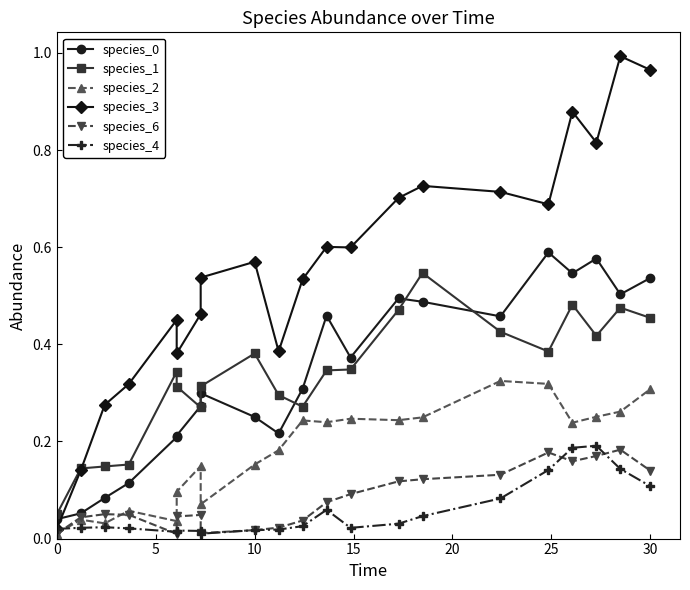

Which series has the largest total across all categories?

species_3